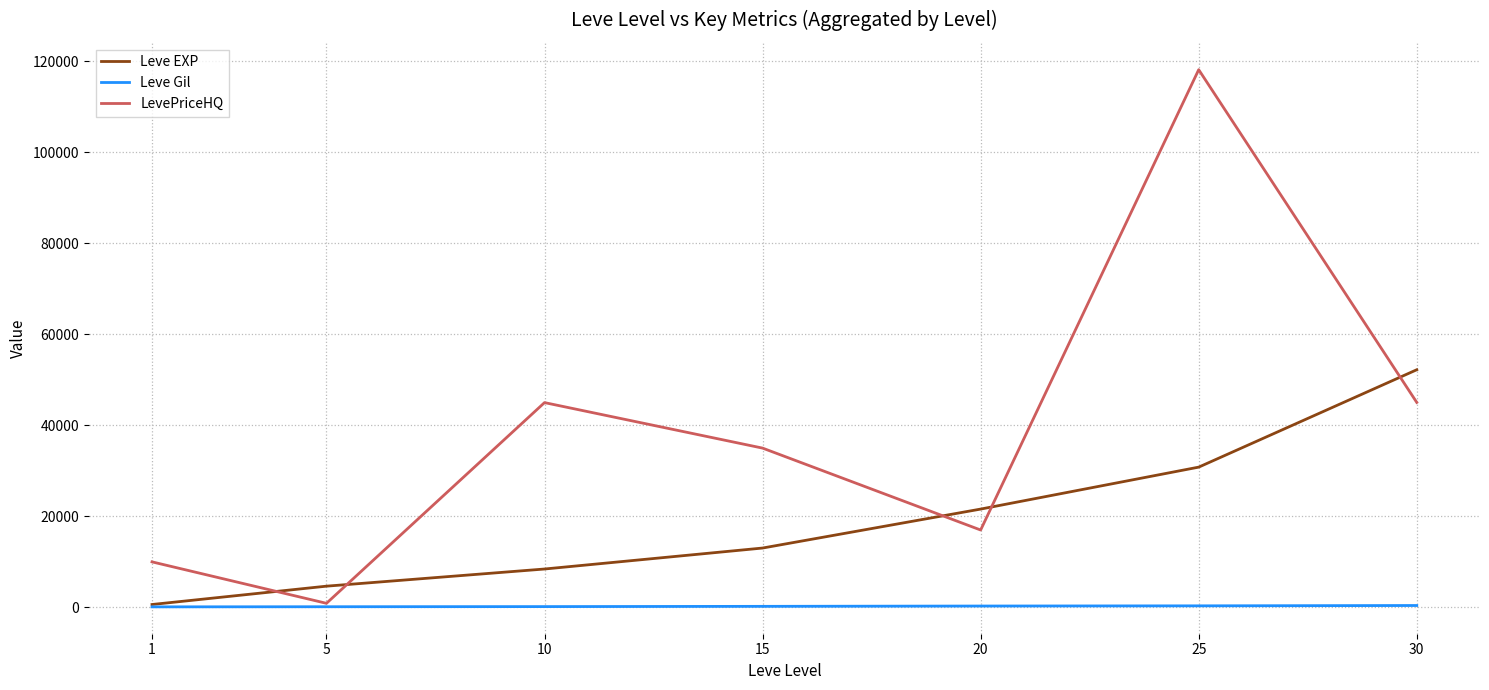

What is the approximate value of Leve Gil at 30?

410.0